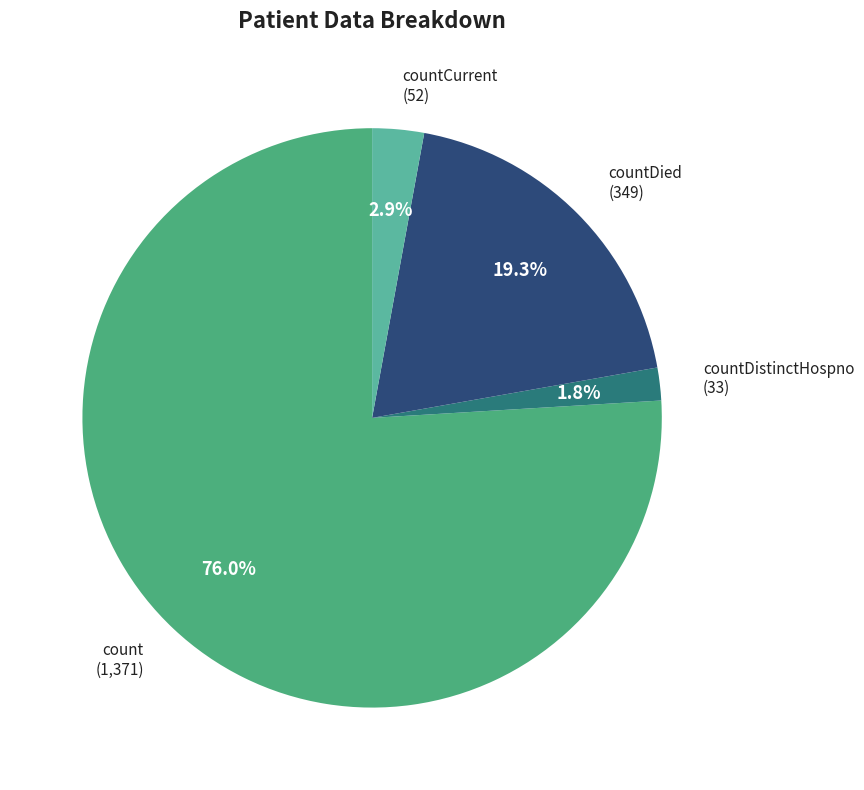

Rank the categories by value from lowest to highest.

countDistinctHospno, countCurrent, countDied, count